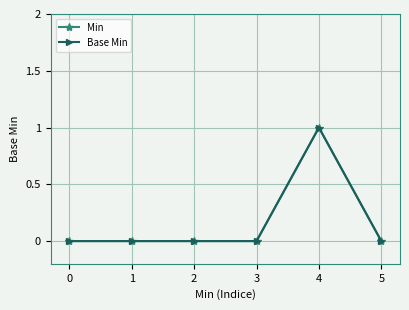

Is this an area chart (filled region under the line)?

No